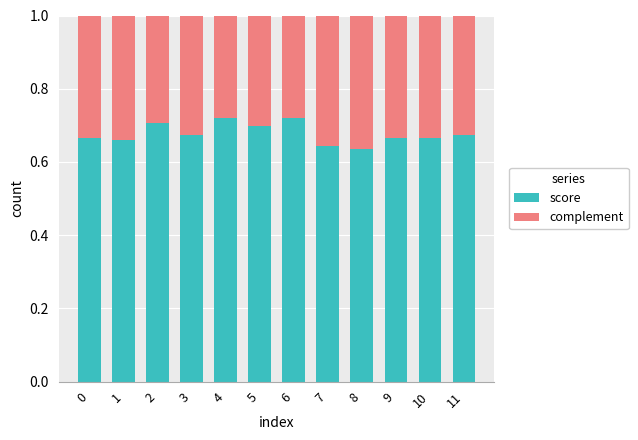

Is it true that score equals 1.2 at 9?

False